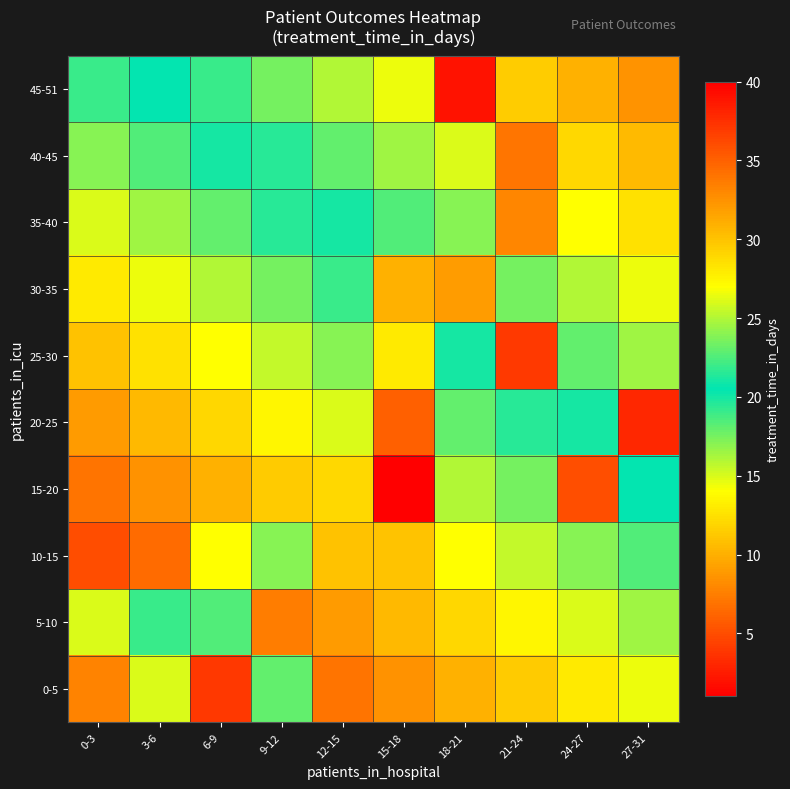

What is the total value across all series at 12-15?

234.0